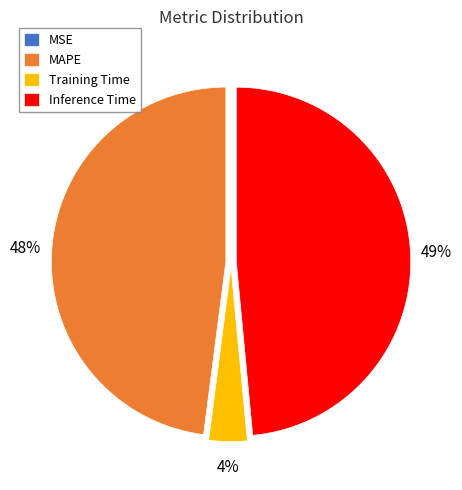

To the nearest percent, what percentage of the pie is Inference Time?

49%